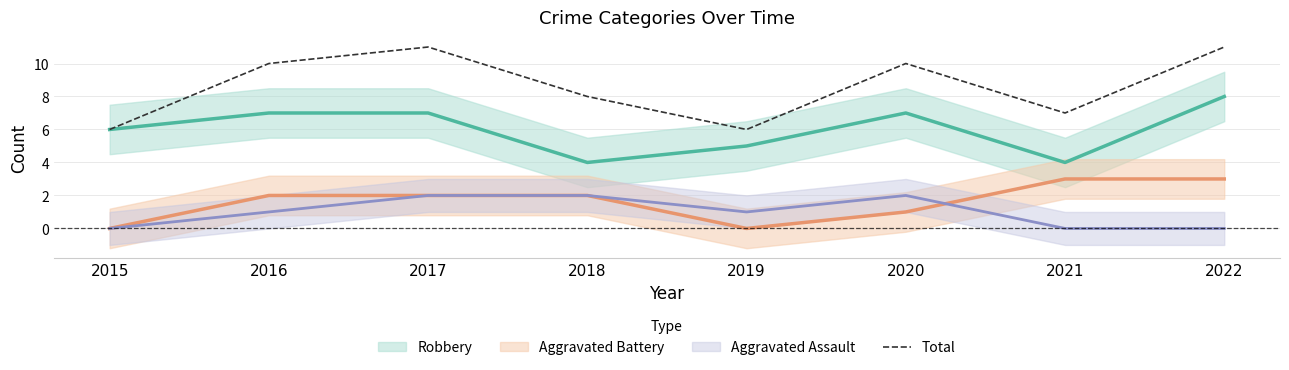

How many values are between 7 and 11?

6